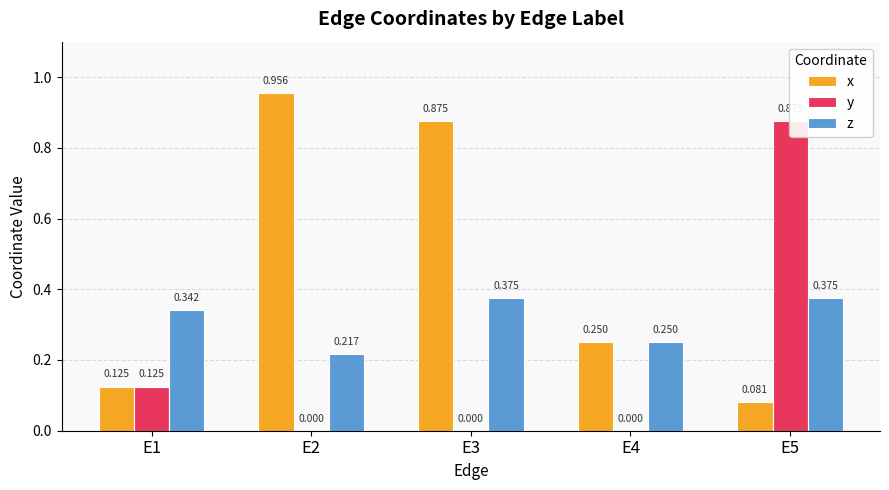

Reading left to right, list all the values displayed in this chart.

x: E1=0.1	E2=1.0	E3=0.9	E4=0.2	E5=0.1
y: E1=0.1	E2=0.0	E3=0.0	E4=0.0	E5=0.9
z: E1=0.3	E2=0.2	E3=0.4	E4=0.2	E5=0.4